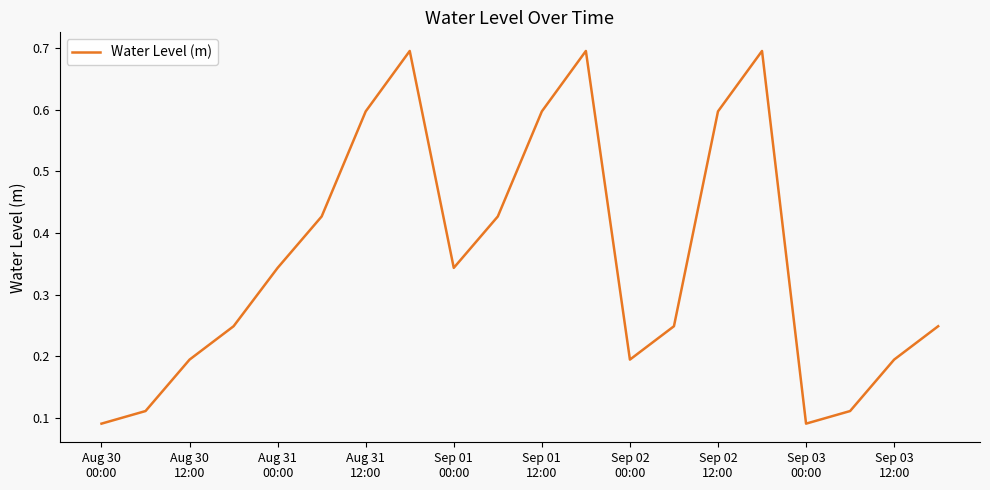

What is the maximum value shown in the chart?

0.7